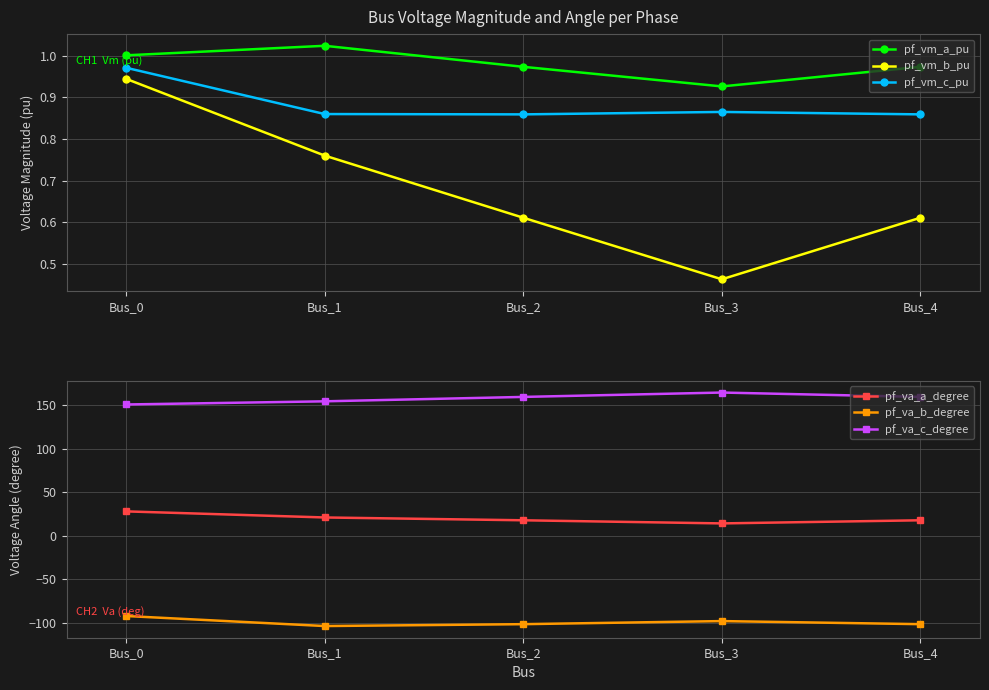

Between Bus_0 and Bus_3, which series saw the biggest shift?

pf_va_a_degree